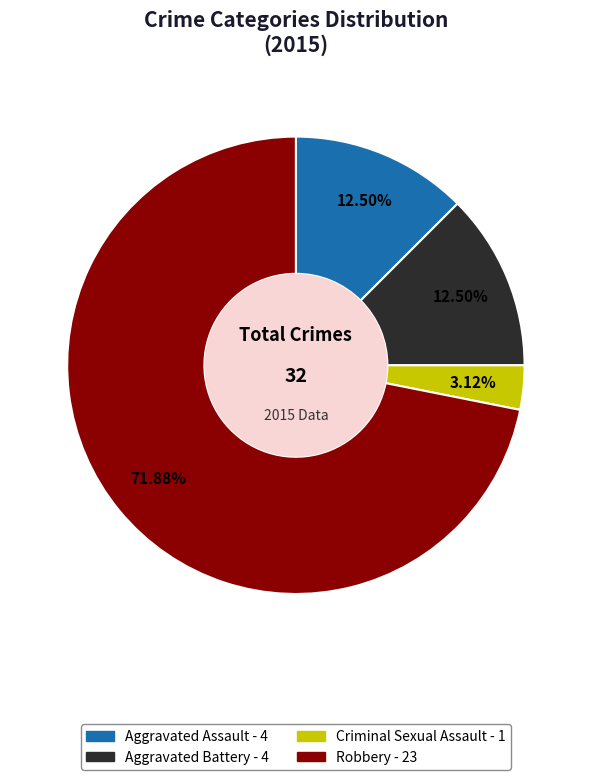

Count the number of slices in the pie.

4